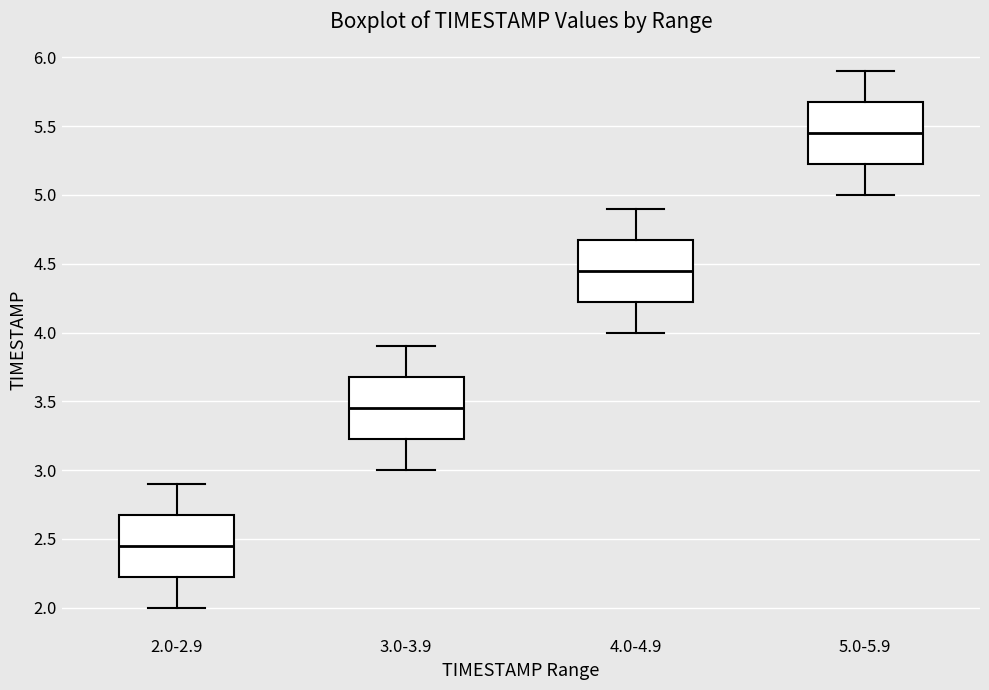

Reading left to right, transcribe this box plot: for each box, give where its median line is, the range the box spans, and where its two whiskers end, as read against the y-axis. The values are not printed on the chart, so give them approximately, as read against the axis.

2.0-2.9: median 2.45, box 2.25 to 2.70, whiskers 2.00 to 2.90
3.0-3.9: median 3.45, box 3.25 to 3.70, whiskers 3.00 to 3.90
4.0-4.9: median 4.45, box 4.25 to 4.70, whiskers 4.00 to 4.90
5.0-5.9: median 5.45, box 5.25 to 5.70, whiskers 5.00 to 5.90